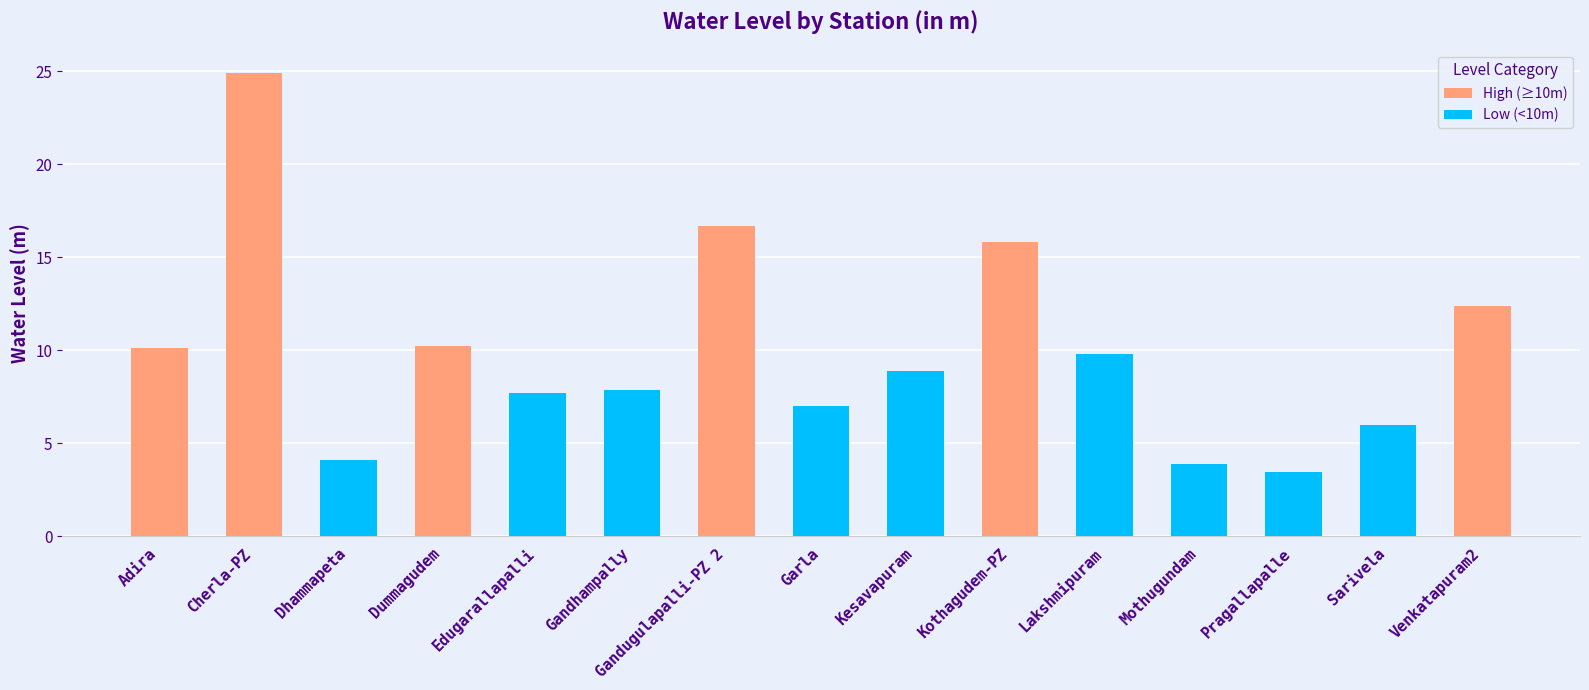

What is the label of the 2nd bar from the left?

Cherla-PZ